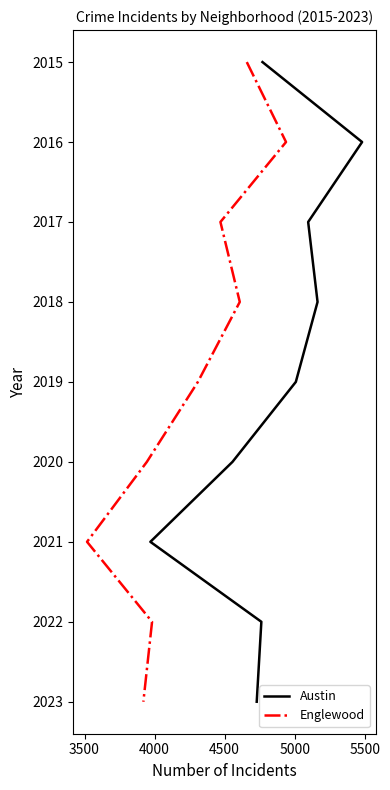

Rank the series by their maximum value, from highest to lowest.

Austin, Englewood